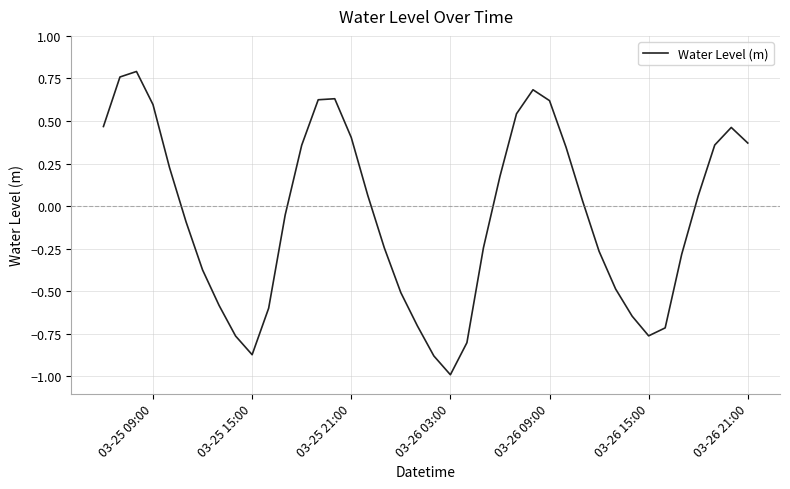

What is the difference between the maximum and minimum values?

1.8